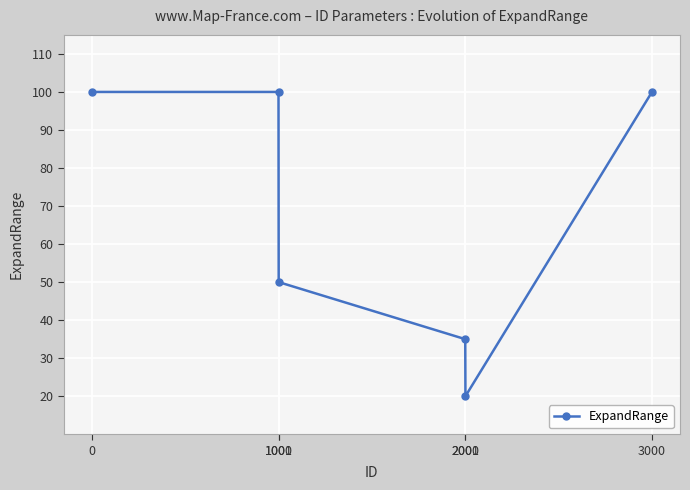

What is the sum of the values at 1001 and 1000?

150